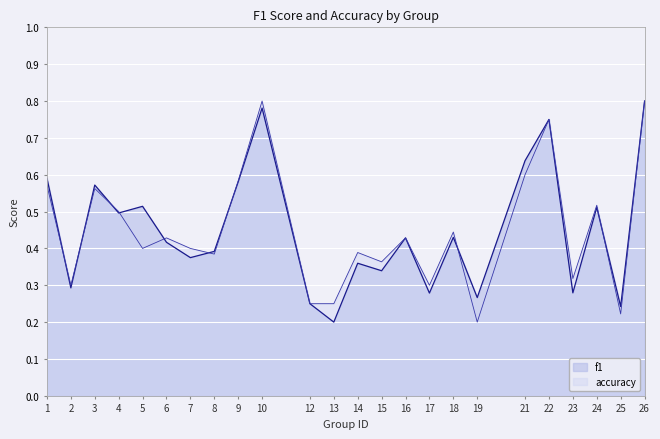

At which category does accuracy reach its first local peak?

3